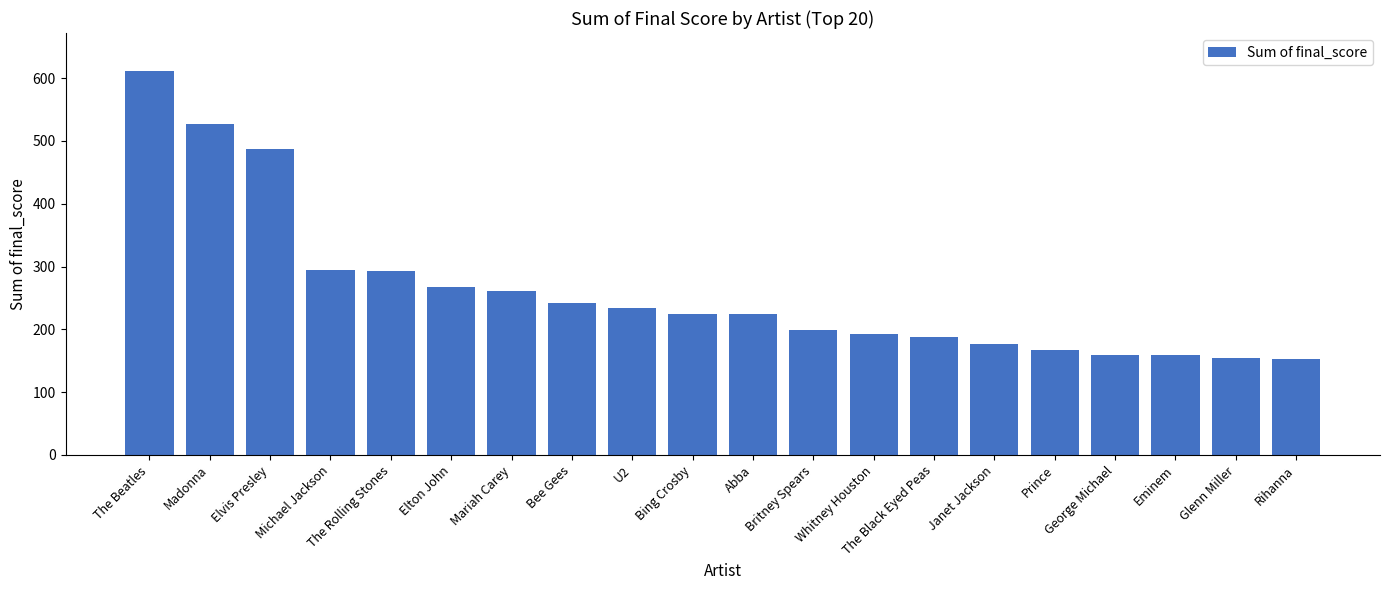

What is the maximum value shown in the chart?

610.8